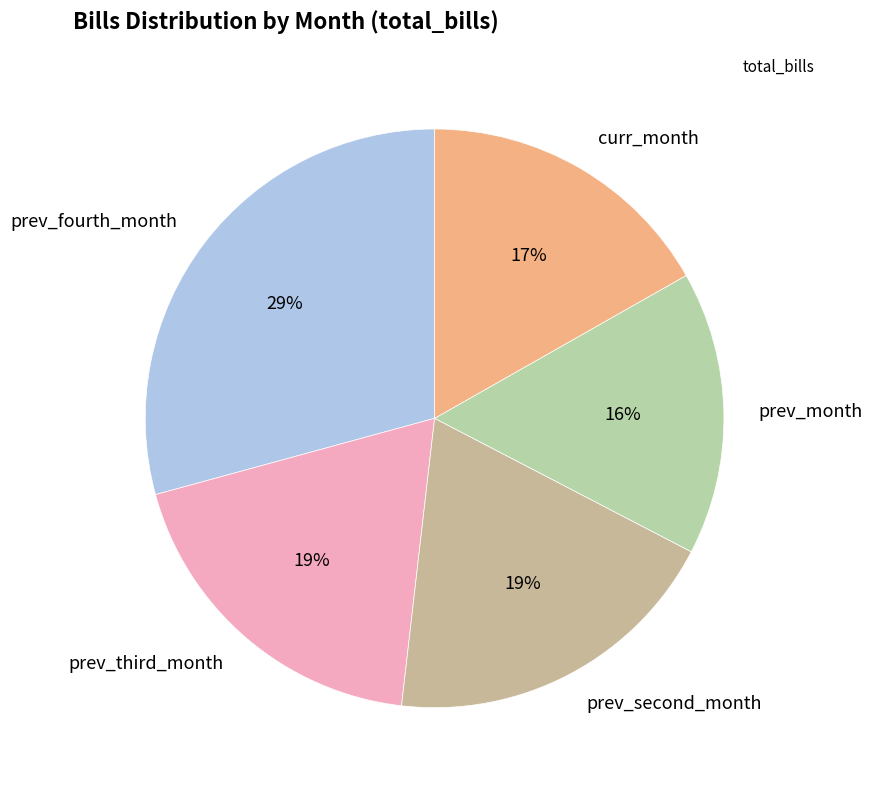

What is the smallest slice in the pie chart?

prev_month